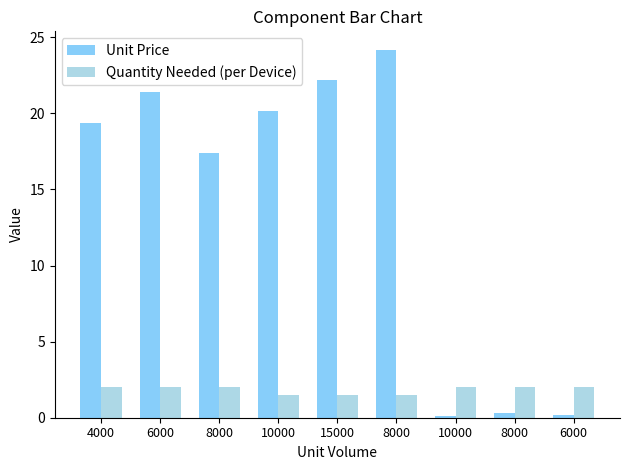

Reading left to right, extract all data points from this chart.

Unit Price: 19.4	21.4	17.4	20.2	22.2	24.2	0.1	0.3	0.2
Quantity Needed (per Device): 2.0	2.0	2.0	1.5	1.5	1.5	2.0	2.0	2.0